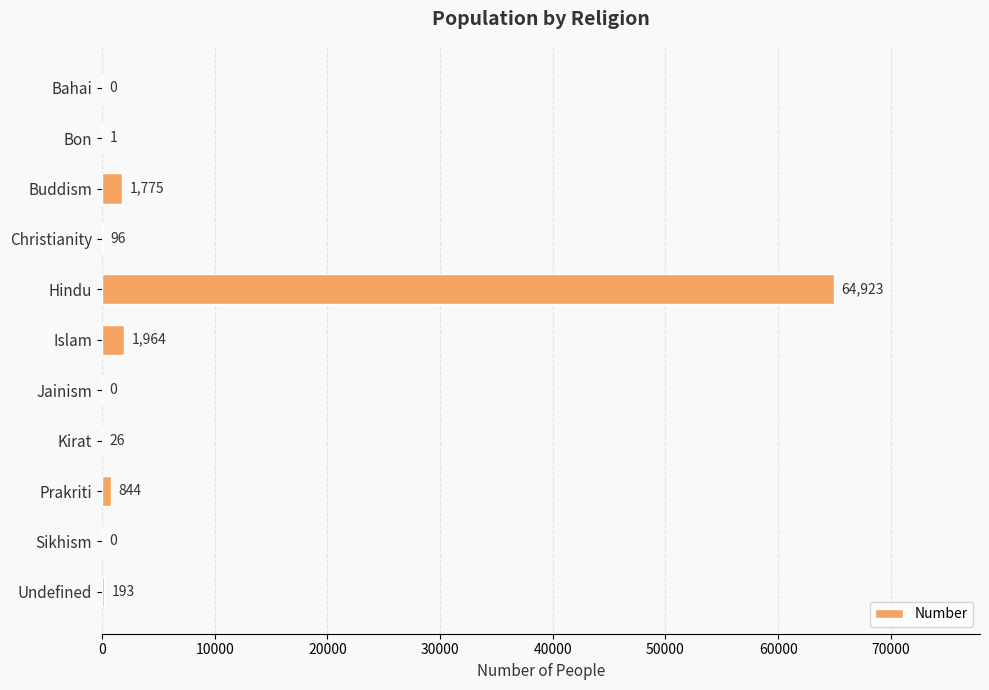

The value at Hindu is 64923. True or false?

True